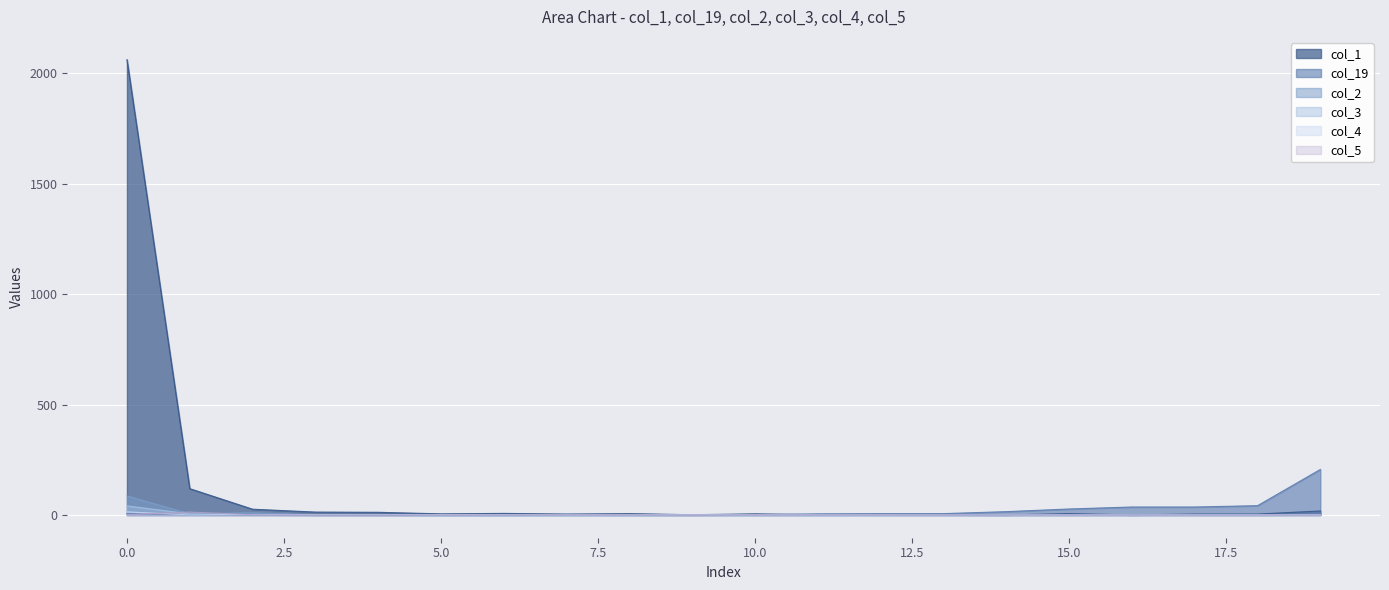

How many lines are shown in the chart?

6